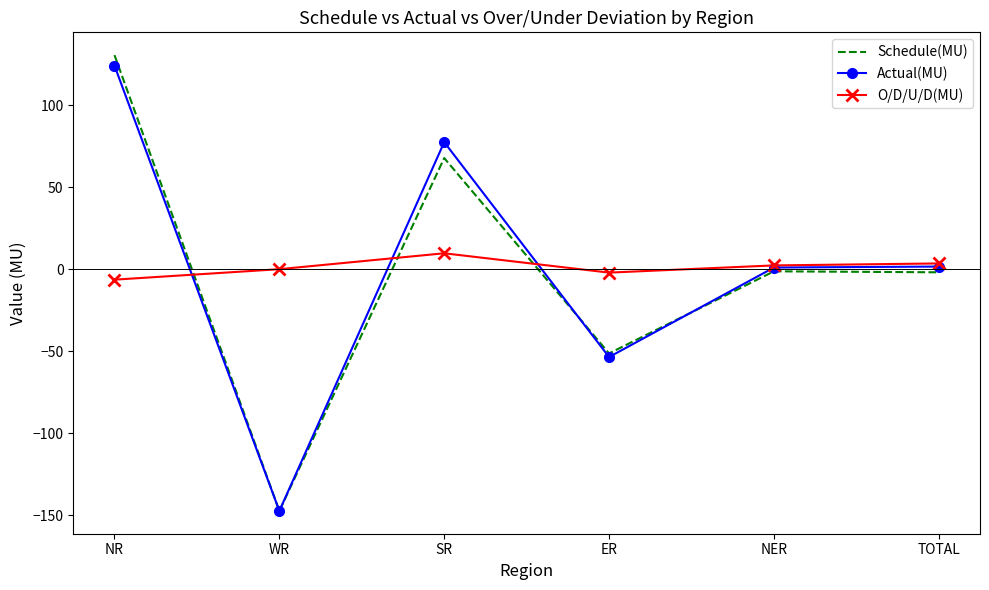

Read the Actual(MU) value at WR.

-147.5